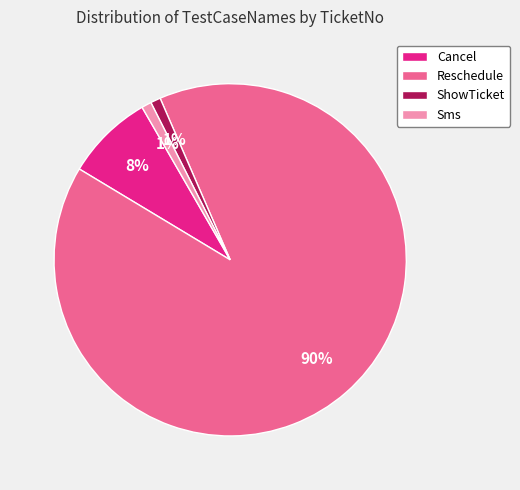

Does Reschedule account for over 50% of the chart?

Yes